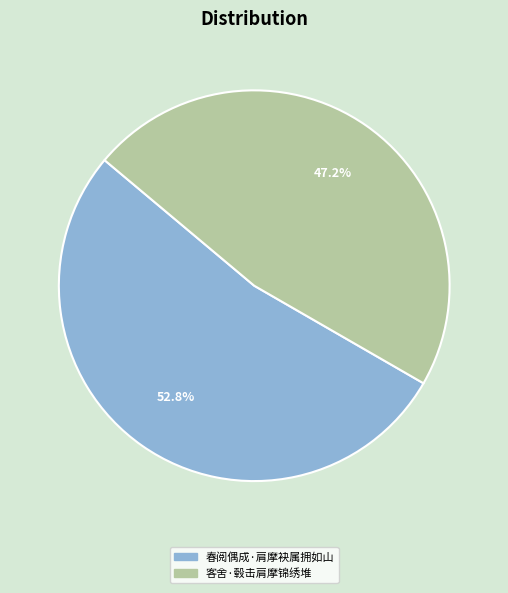

To the nearest percent, what percentage of the pie is 春阅偶成·肩摩袂属拥如山?

53%